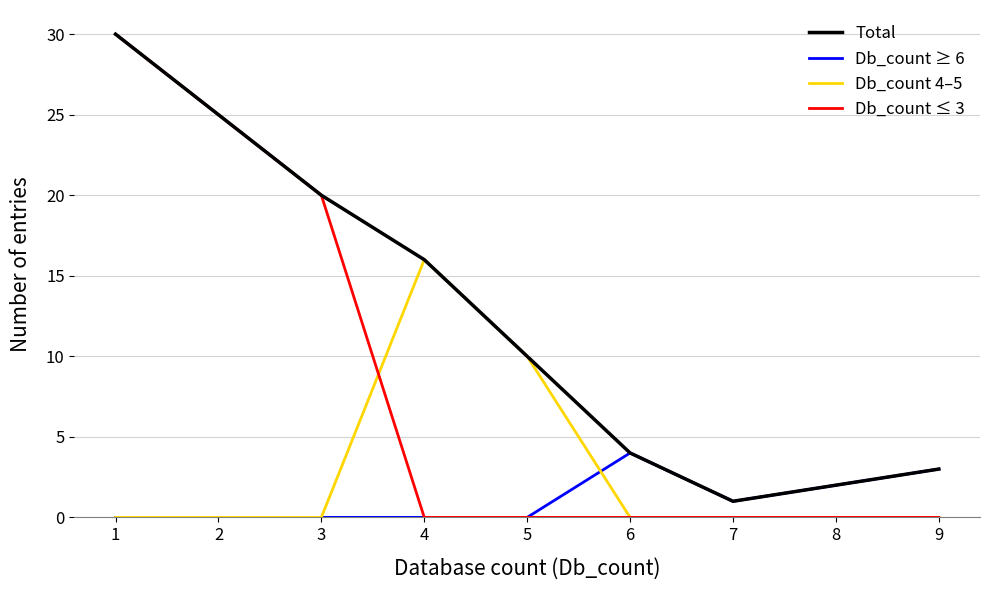

At which category is the sum across all series the highest?

1